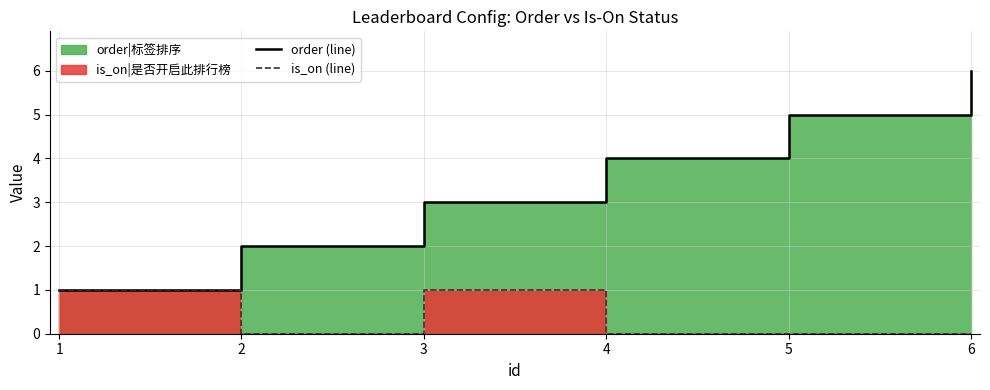

What is the total value across all series at 4?

4